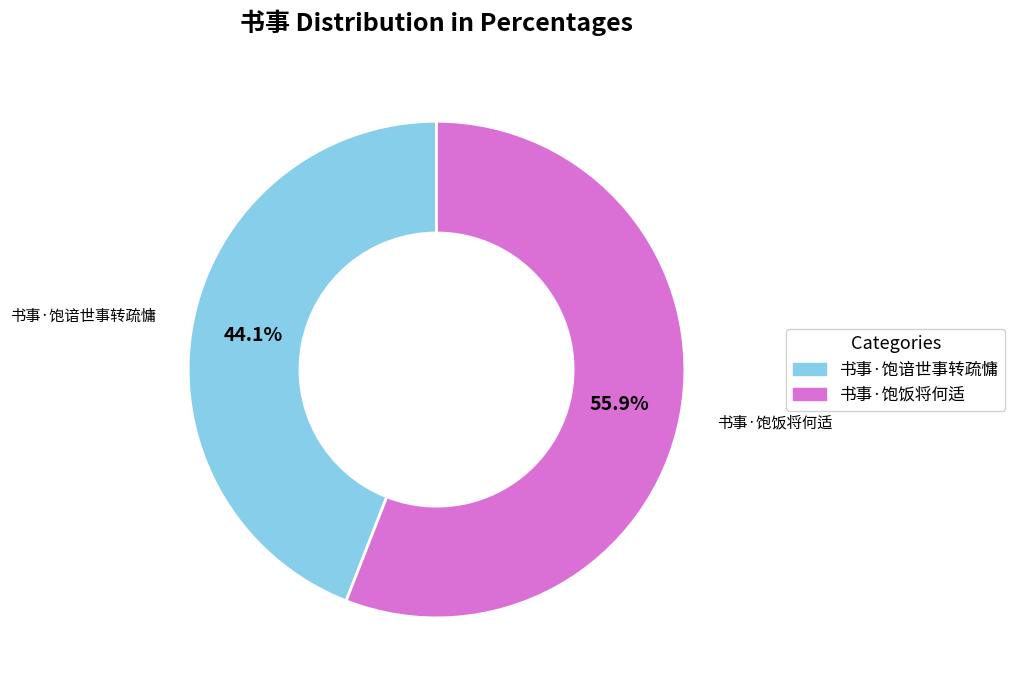

Count the number of slices in the pie.

2